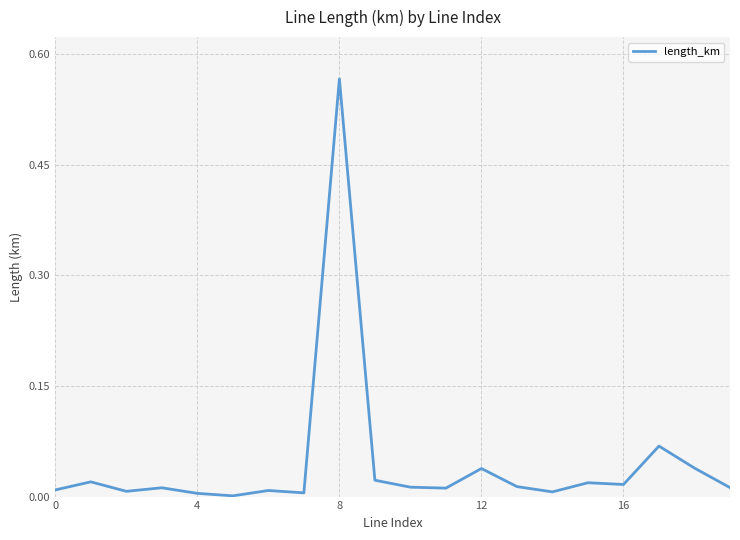

At which category does the chart reach its peak across all series?

8